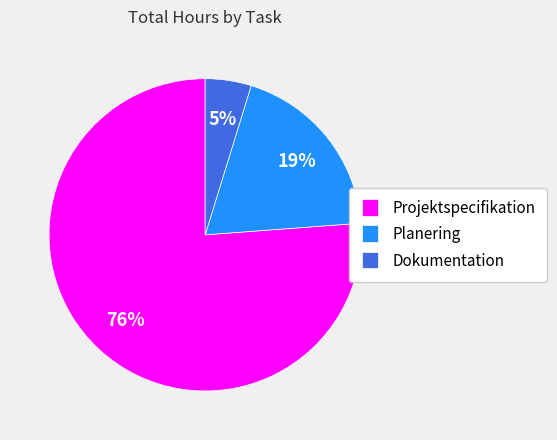

The Dokumentation slice represents 5% of the pie. True or false?

True